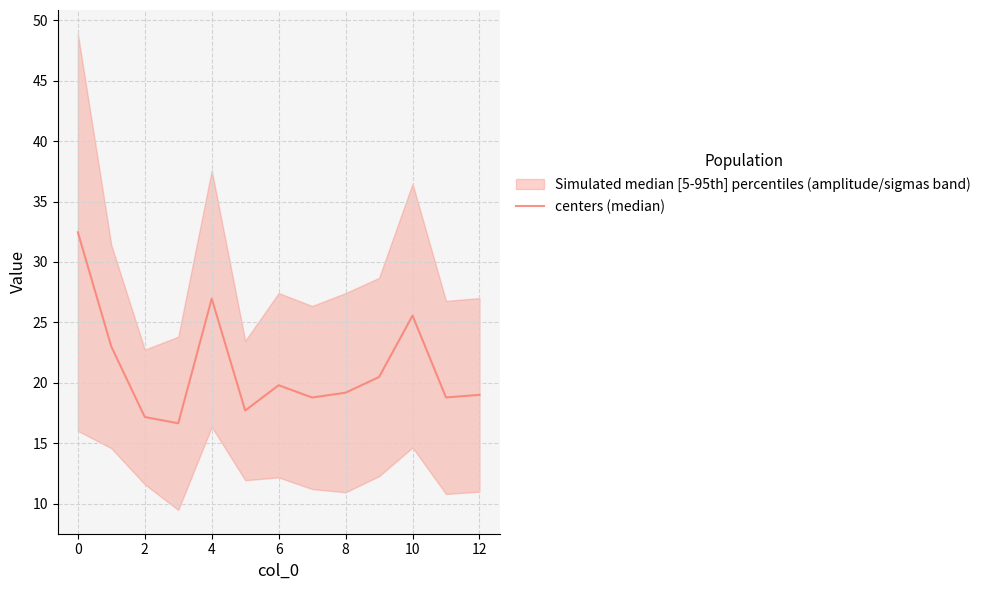

Reading left to right, extract all data points from this chart.

32.5	23.0	17.2	16.7	27.0	17.7	19.8	18.8	19.2	20.5	25.6	18.8	19.0